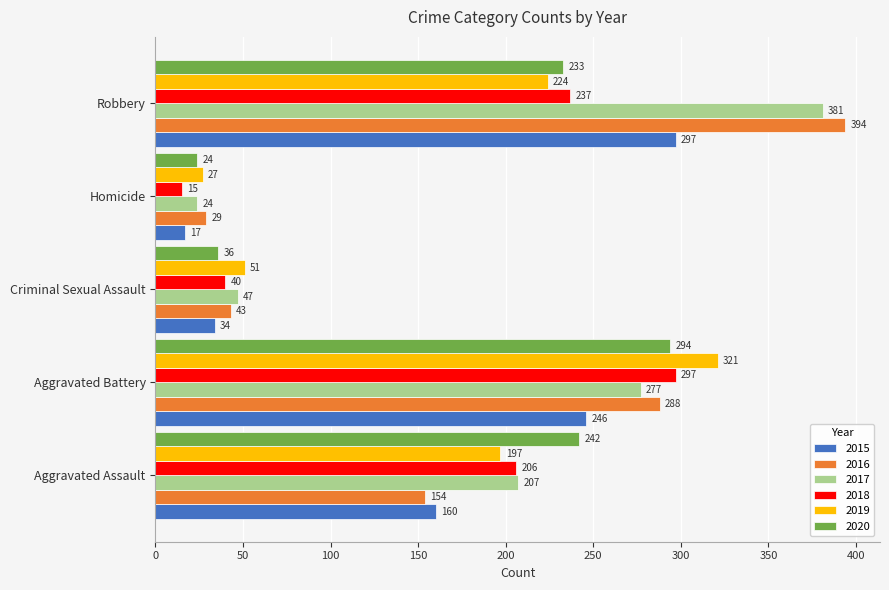

What are all the series names shown in the legend?

2015, 2016, 2017, 2018, 2019, 2020